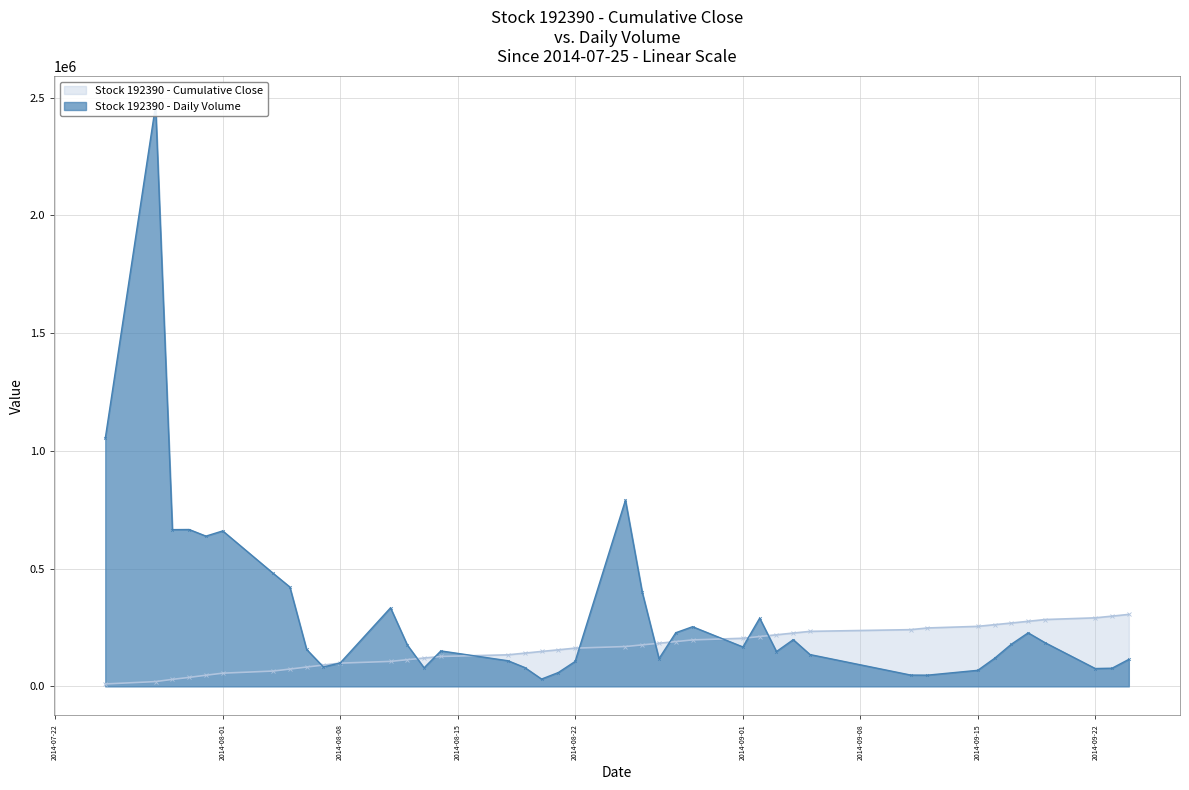

What is the label of the 21st point from the left?

2014-08-25